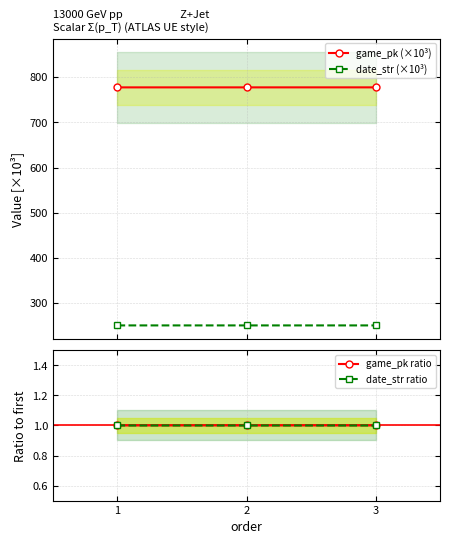

Reading right to left, transcribe all the data shown in this chart.

game_pk (×10³): 3=777.4	2=777.4	1=777.3
date_str (×10³): 3=250.6	2=250.6	1=250.6
game_pk ratio: 3=1.0	2=1.0	1=1.0
date_str ratio: 3=1.0	2=1.0	1=1.0